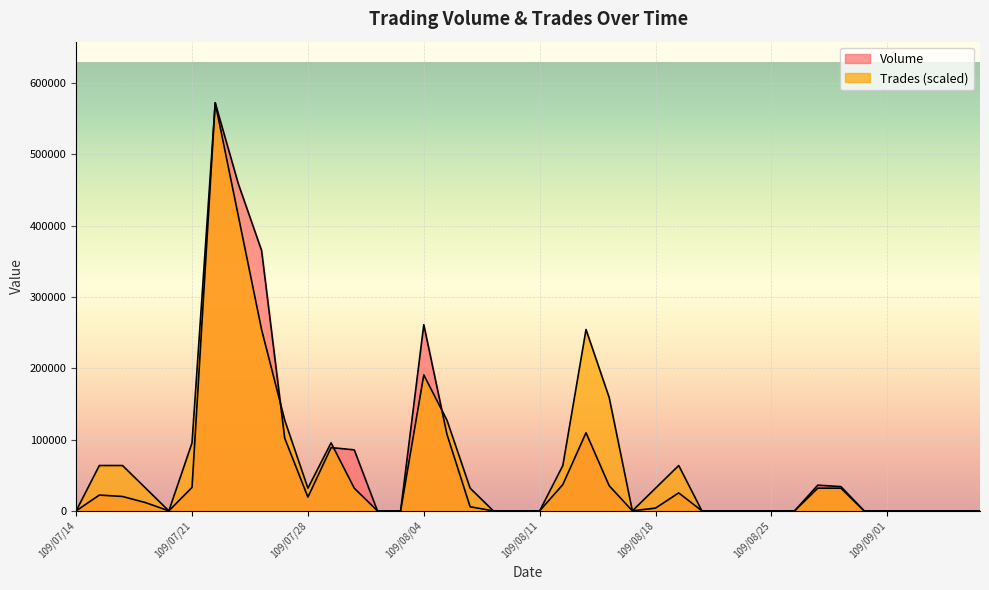

Reading left to right, transcribe all the data shown in this chart.

Volume: 0.0	22160.0	20140.0	11500.0	0.0	32900.0	571940.0	458190.0	365100.0	101800.0	19250.0	88700.0	85500.0	0.0	0.0	260970.0	107270.0	5700.0	0.0	0.0	0.0	36900.0	109520.0	35200.0	0.0	3870.0	25210.0	0.0	0.0	0.0	0.0	0.0	36000.0	34000.0	0.0	0.0	0.0	0.0	0.0	0.0
Trades: 0.0	63548.9	63548.9	31774.4	0.0	95323.3	571940.0	413067.8	254195.6	127097.8	31774.4	95323.3	31774.4	0.0	0.0	190646.7	127097.8	31774.4	0.0	0.0	0.0	63548.9	254195.6	158872.2	0.0	31774.4	63548.9	0.0	0.0	0.0	0.0	0.0	31774.4	31774.4	0.0	0.0	0.0	0.0	0.0	0.0